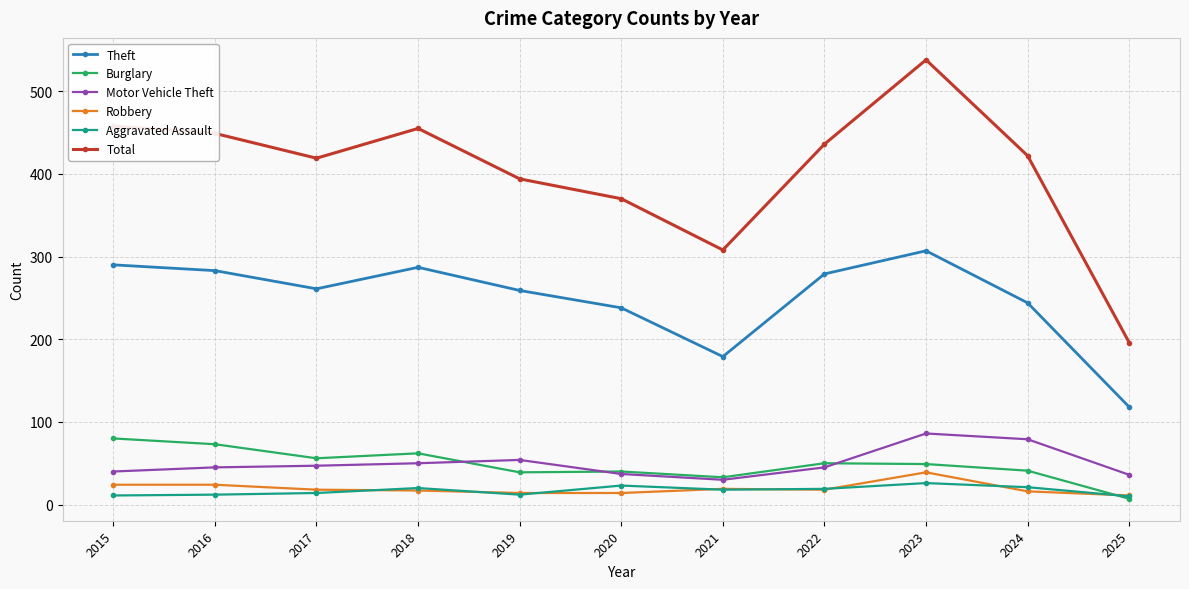

What is the difference between the highest and lowest values at 2021?

290